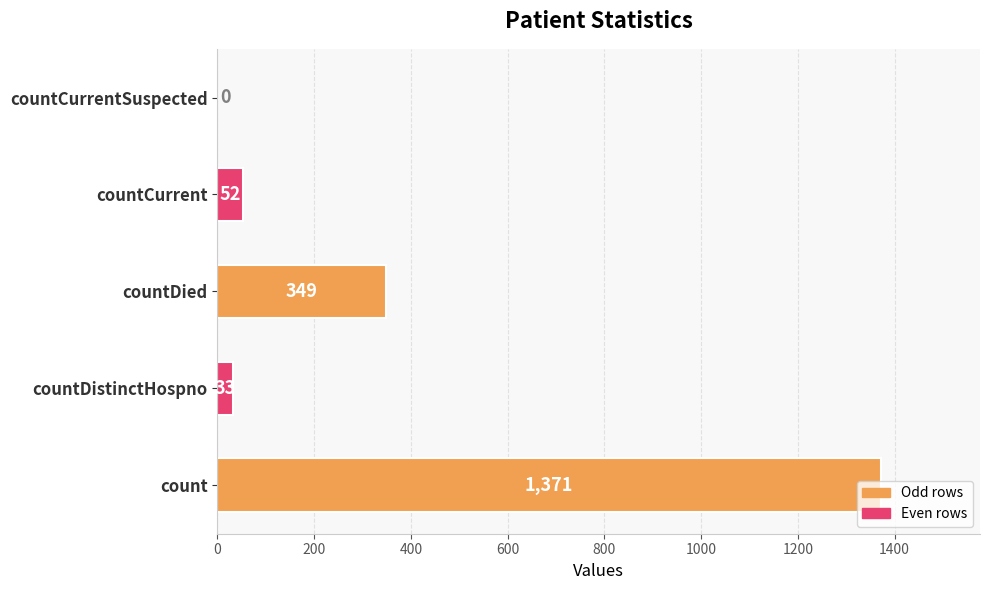

What is the sum of all values?

1805